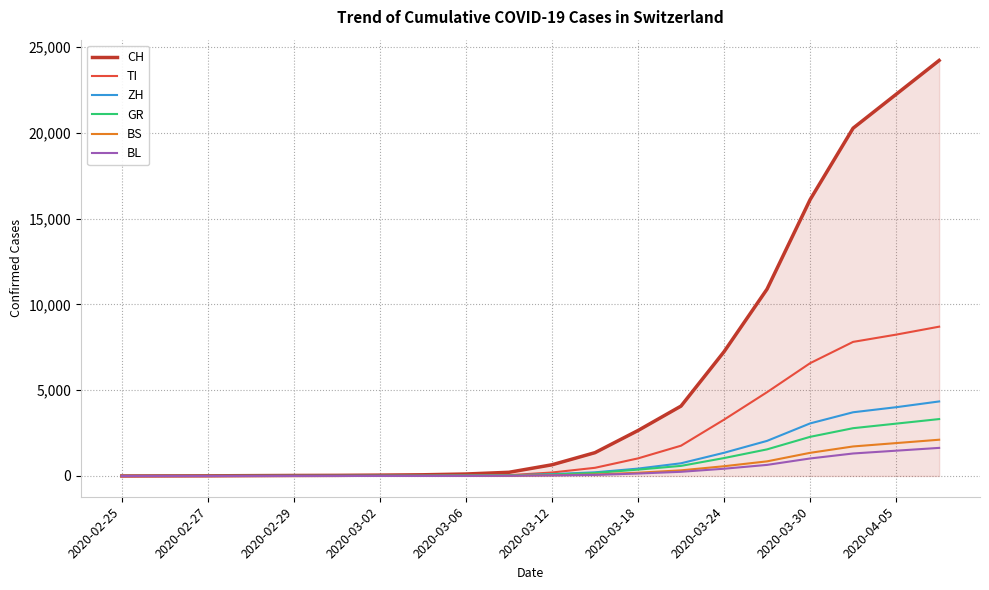

Which series has the widest spread of values?

CH